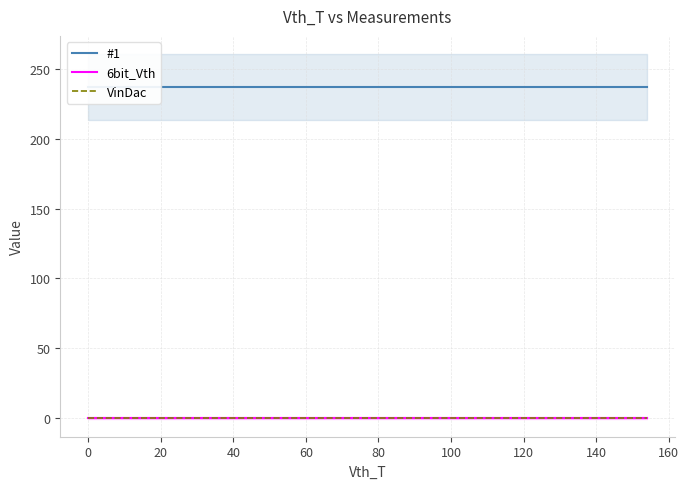

How many lines are shown in the chart?

3